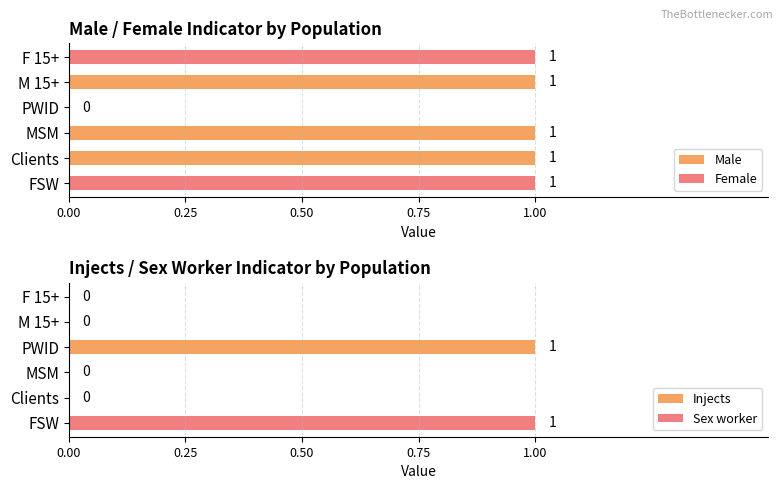

How many Male values are between 0 and 1?

6